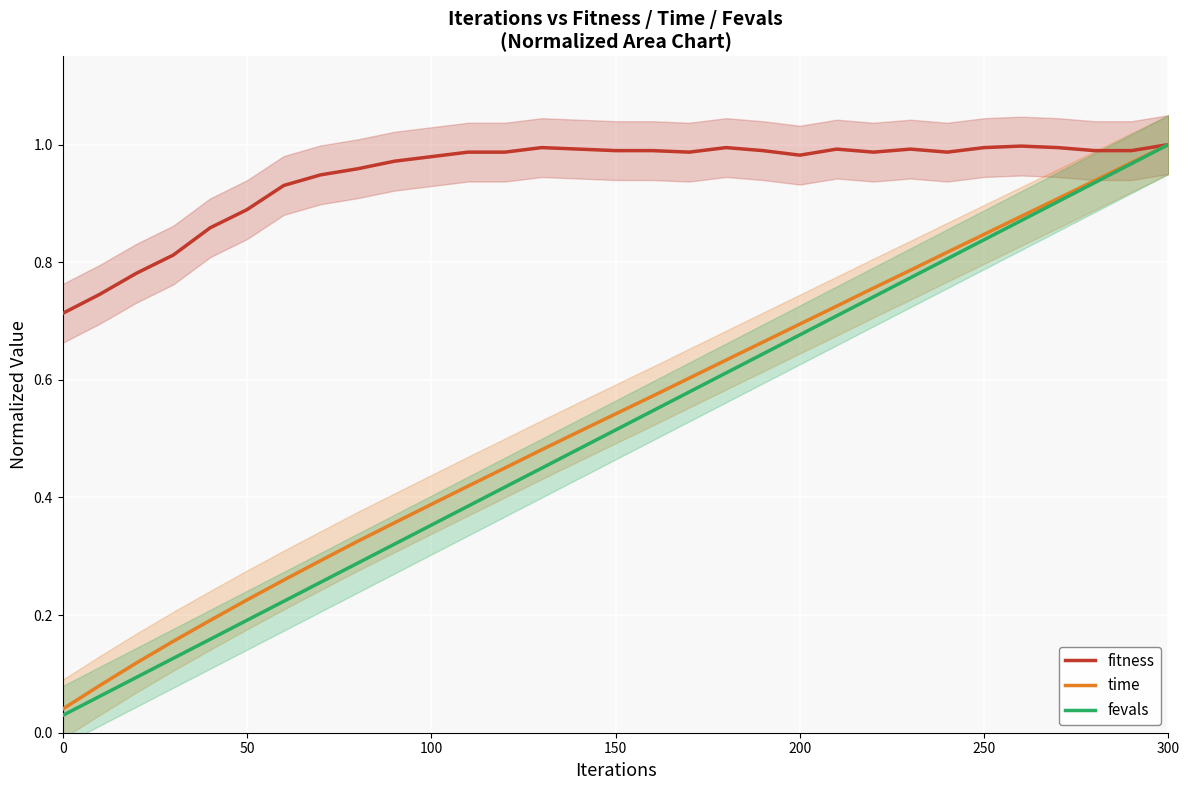

What is the difference between the maximum and minimum values in the fevals series?

1.0